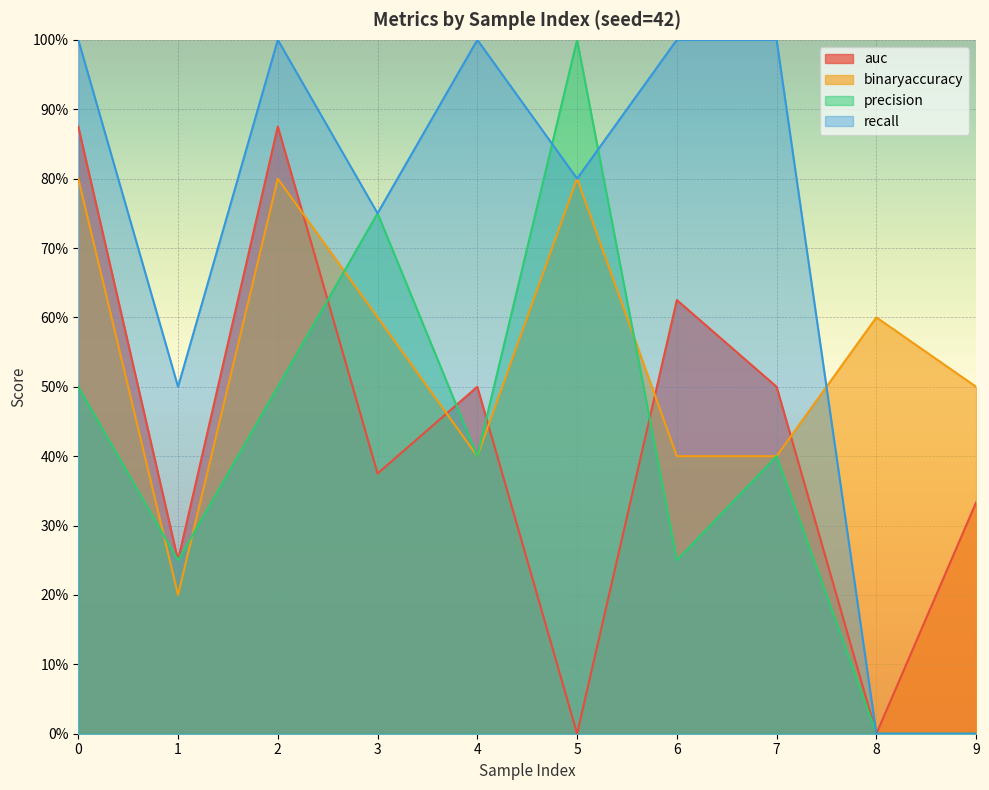

At which category does recall reach its first local peak?

2